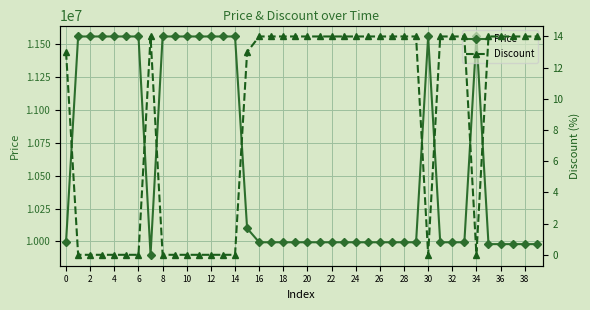

How many distinct data groups are displayed?

2